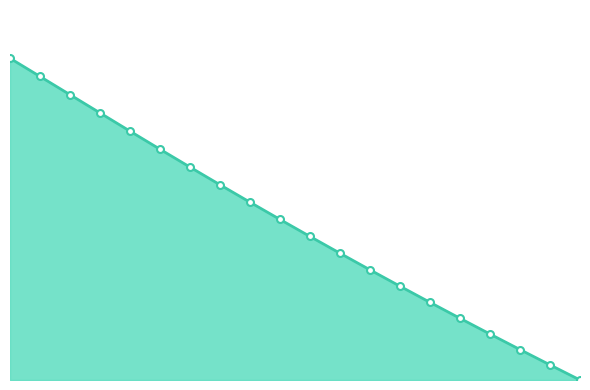

Does the chart have visible grid lines?

No